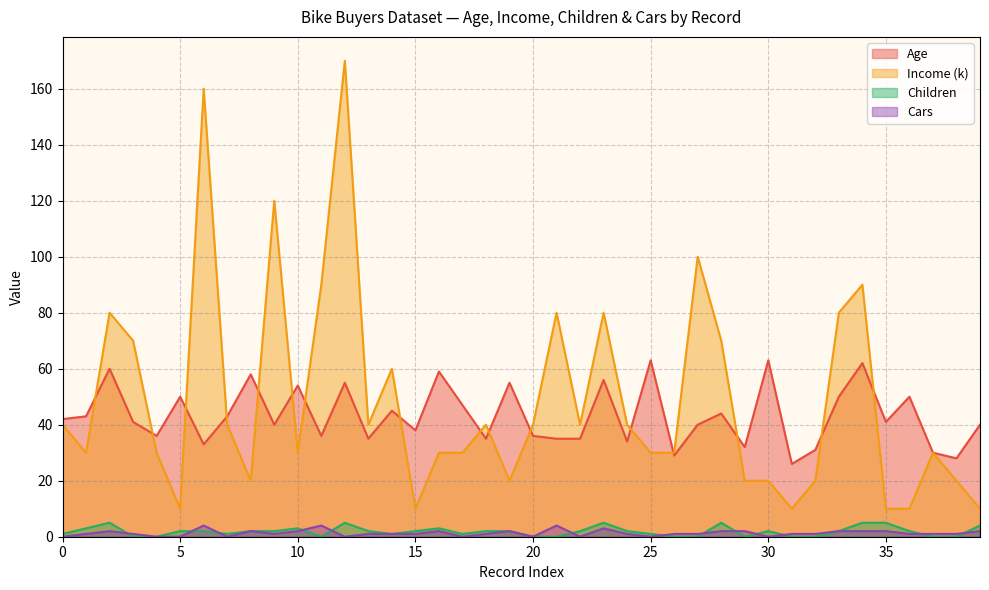

True or false: Income (k) and Age intersect in this chart.

True